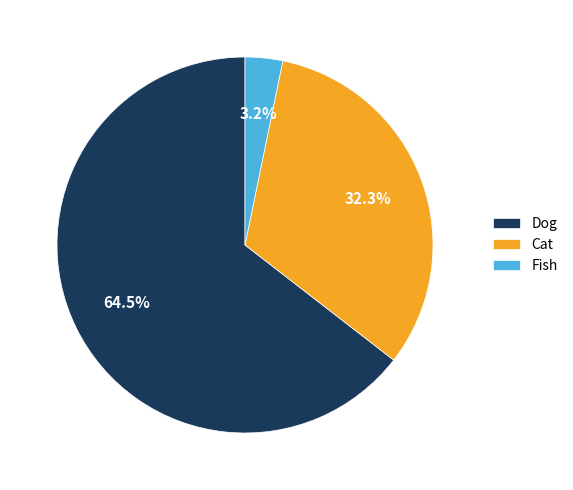

Count the number of slices in the pie.

3